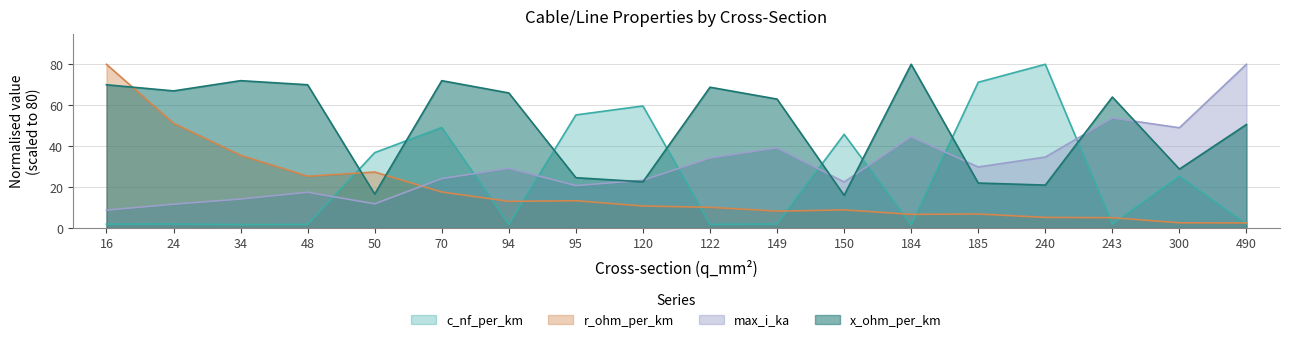

The value of x_ohm_per_km at 122 is 68.8. True or false?

True